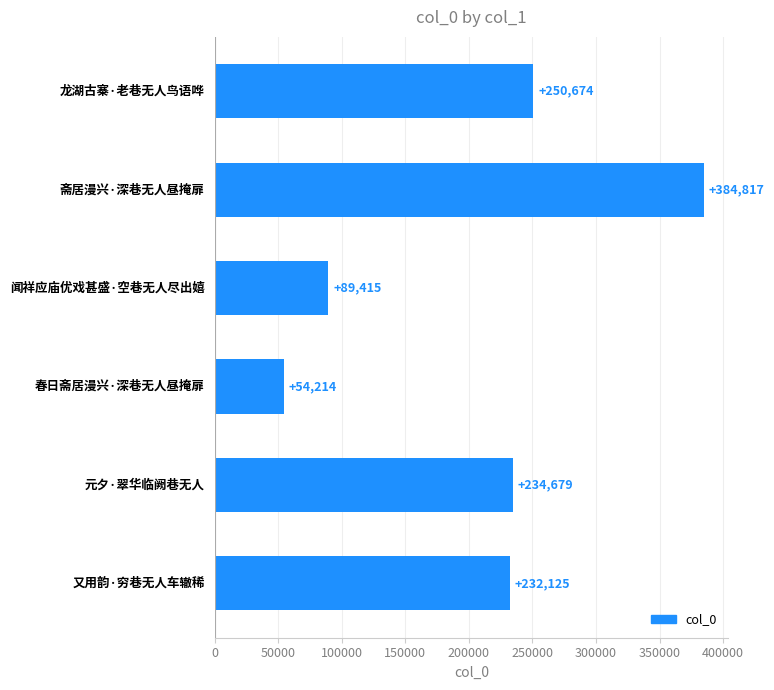

What is the smallest value displayed?

54214